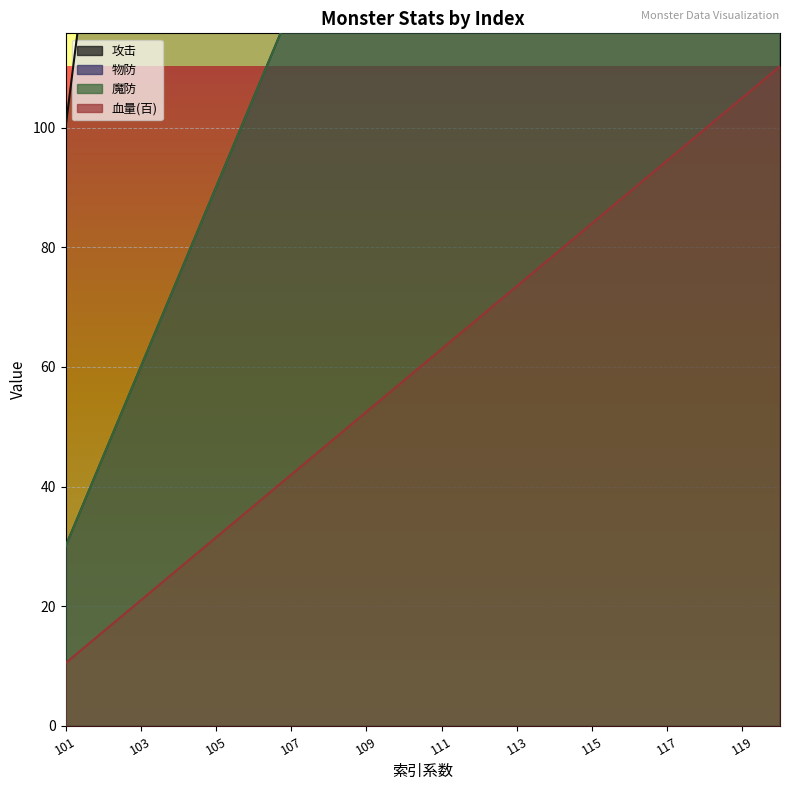

At how many categories does at least one series exceed 375?

14